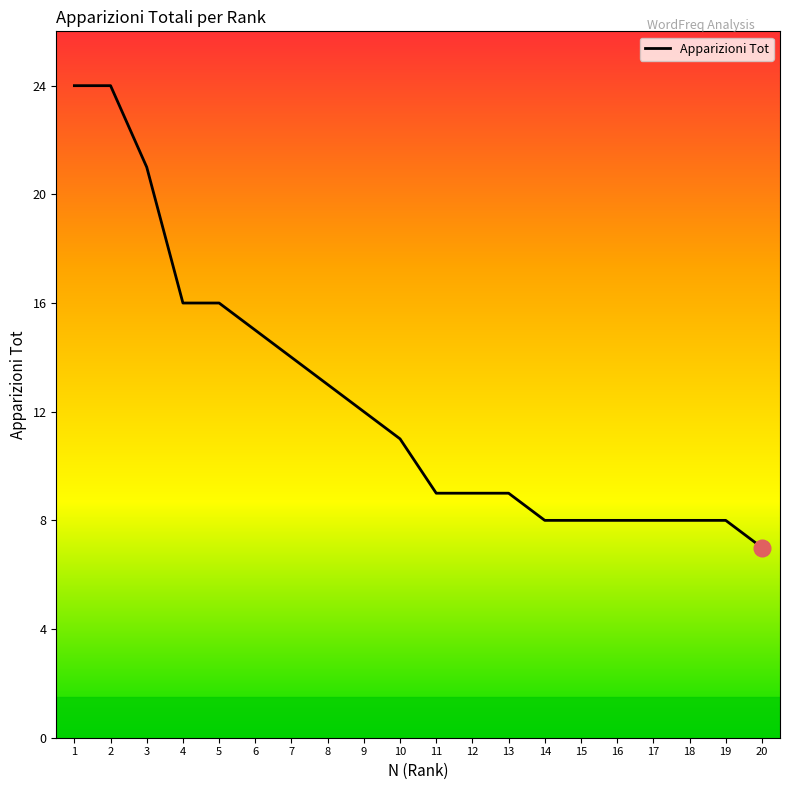

What is the change in value from 1 to 20?

-17